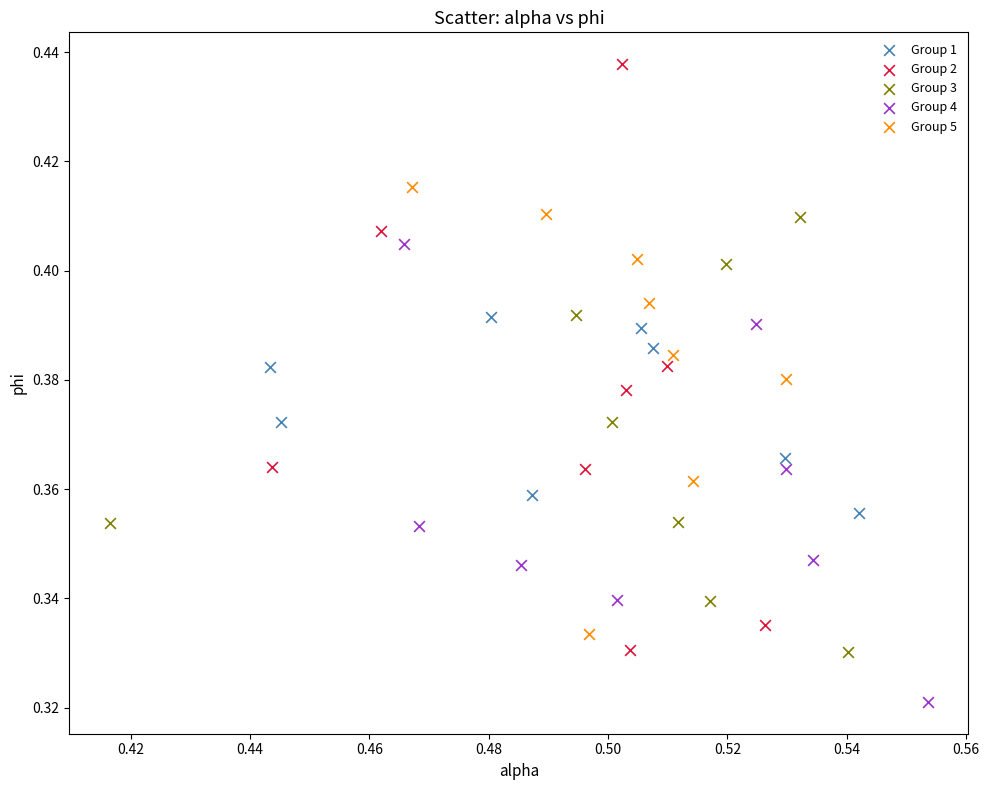

Which series contains the lowest Y value?

Group 4